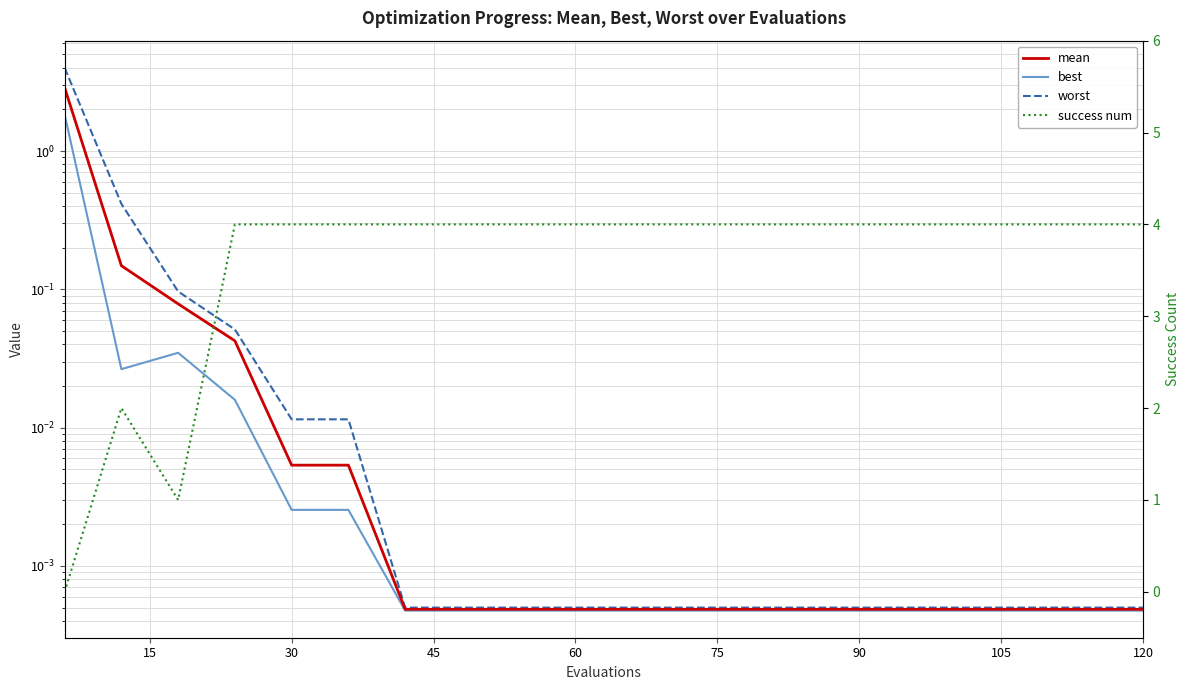

What is the sum of all best values?

1.9